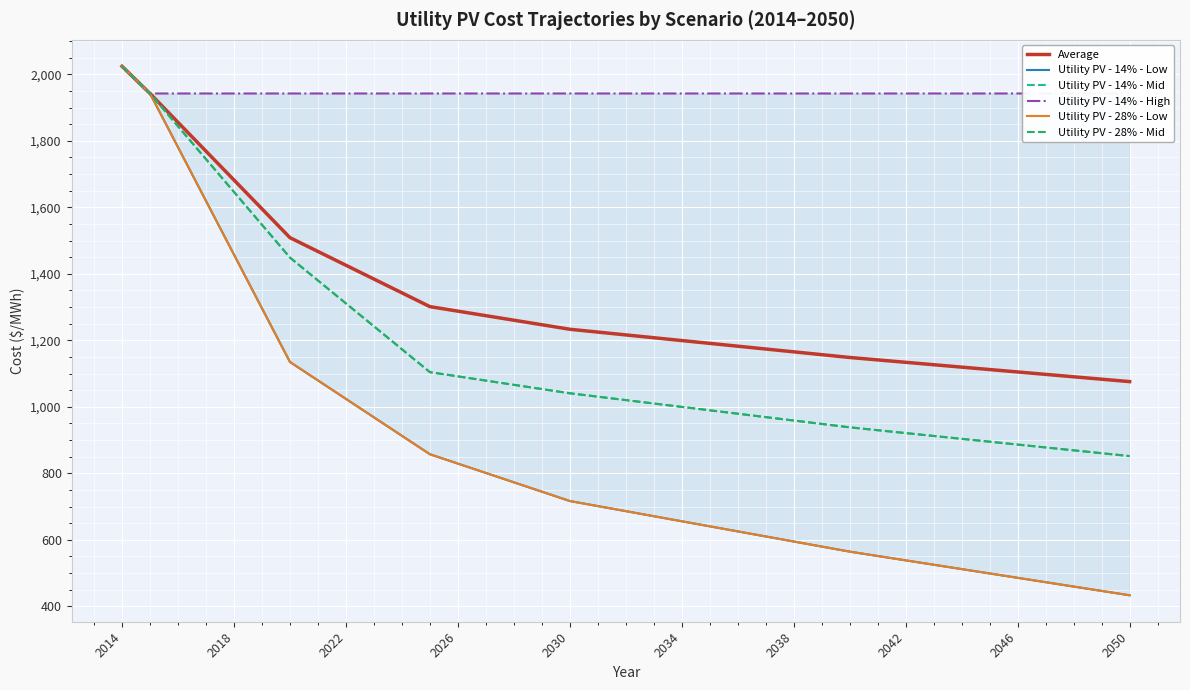

True or false: Utility PV - 14% - High has a value of 2854.0 at 2050.

False